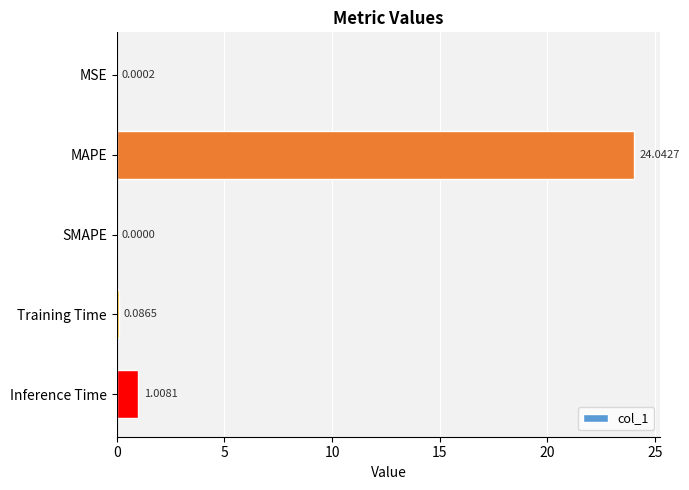

Between Training Time and SMAPE, which is larger?

Training Time